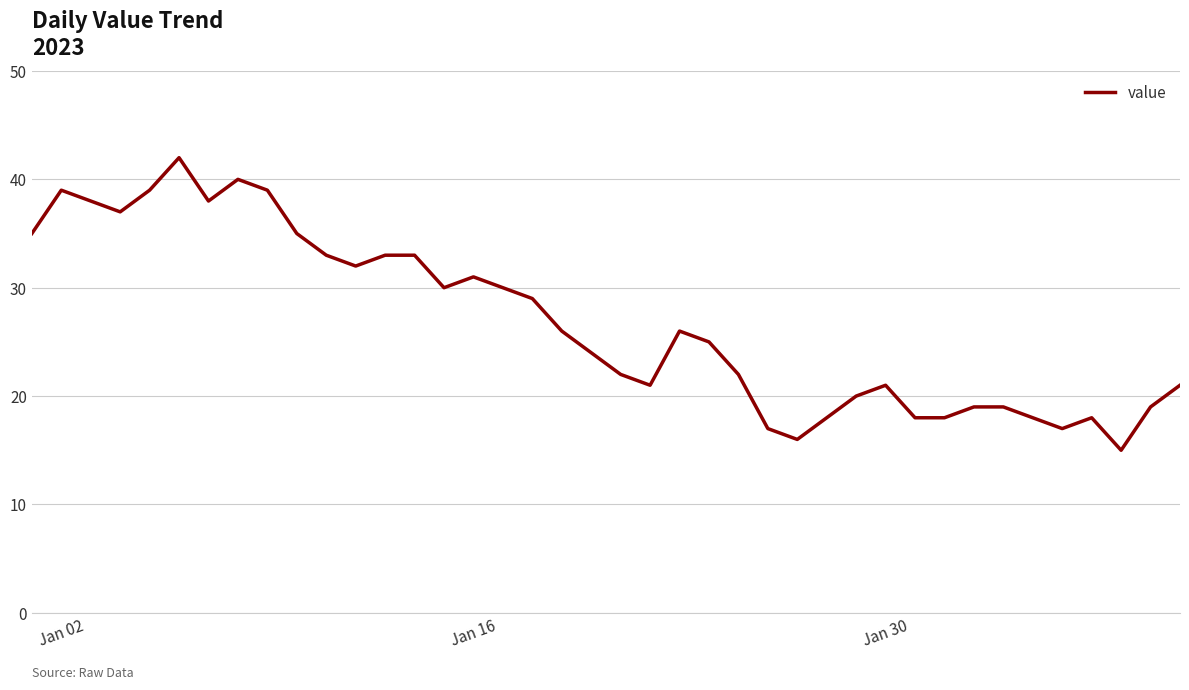

What is the minimum value shown in the chart?

15